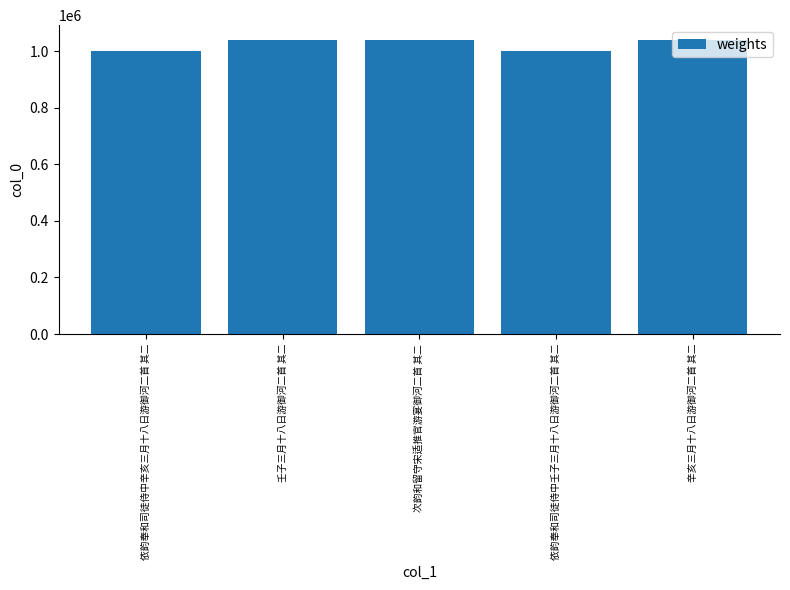

What value does the data have at 依韵奉和司徒侍中辛亥三月十八日游御河二首 其二?

999775